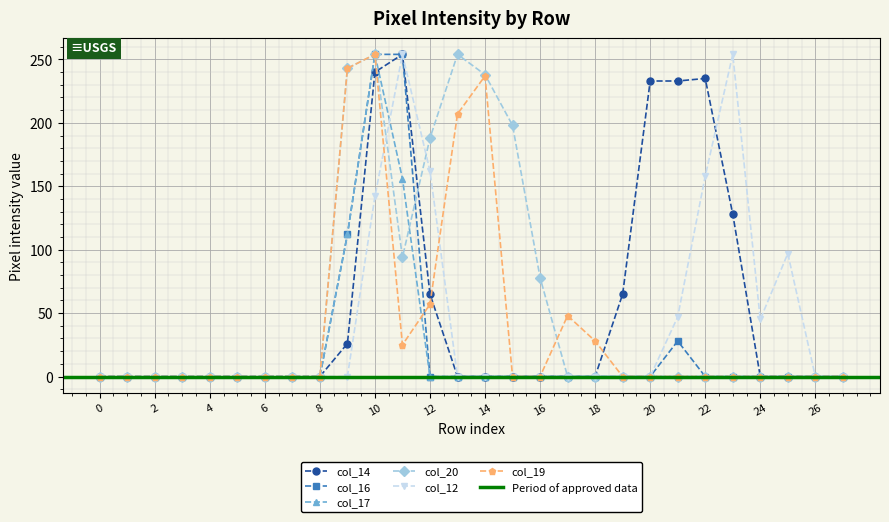

How many values in col_16 are above zero?

4